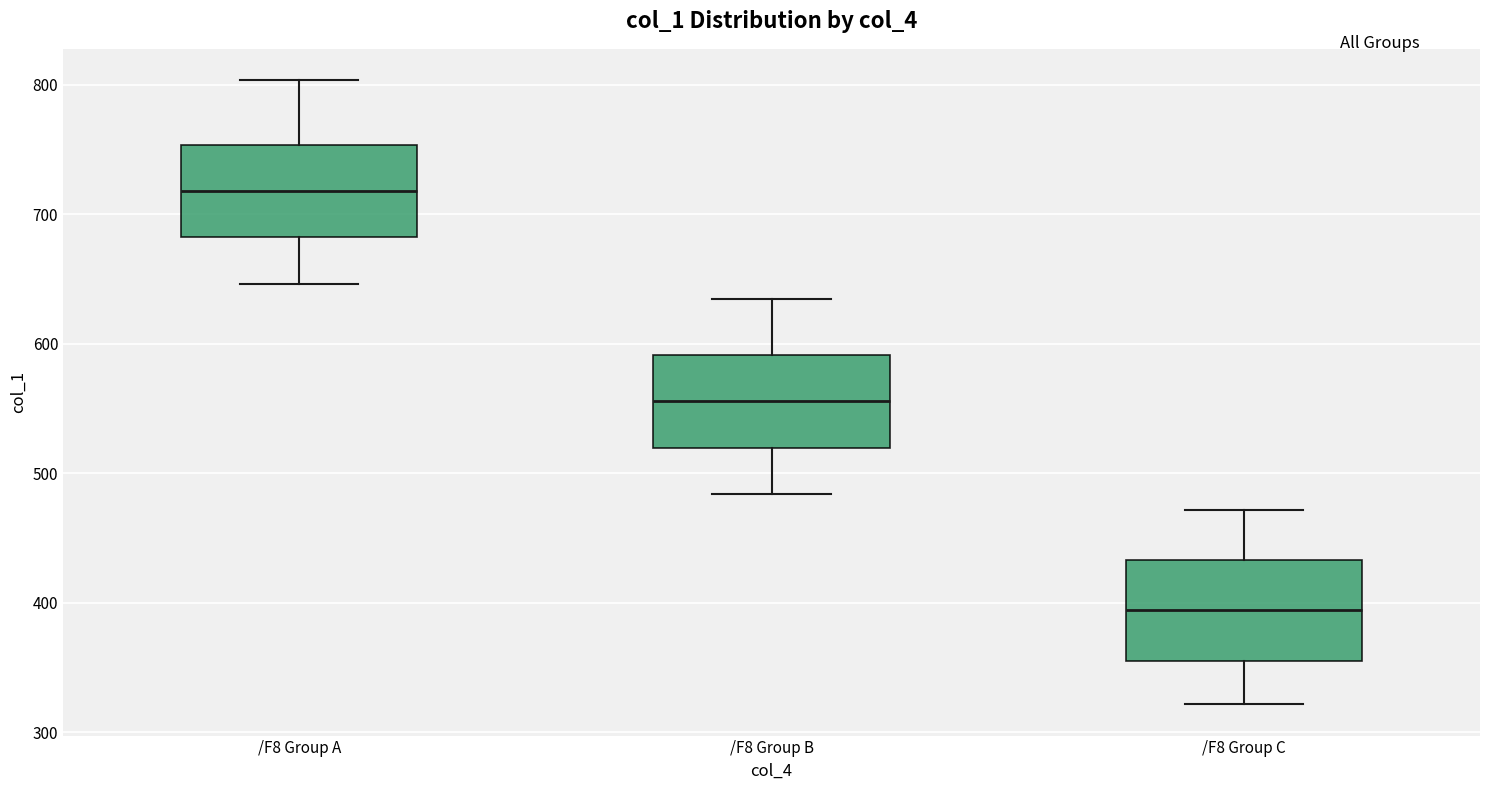

Which box's median line is the highest?

/F8 Group A